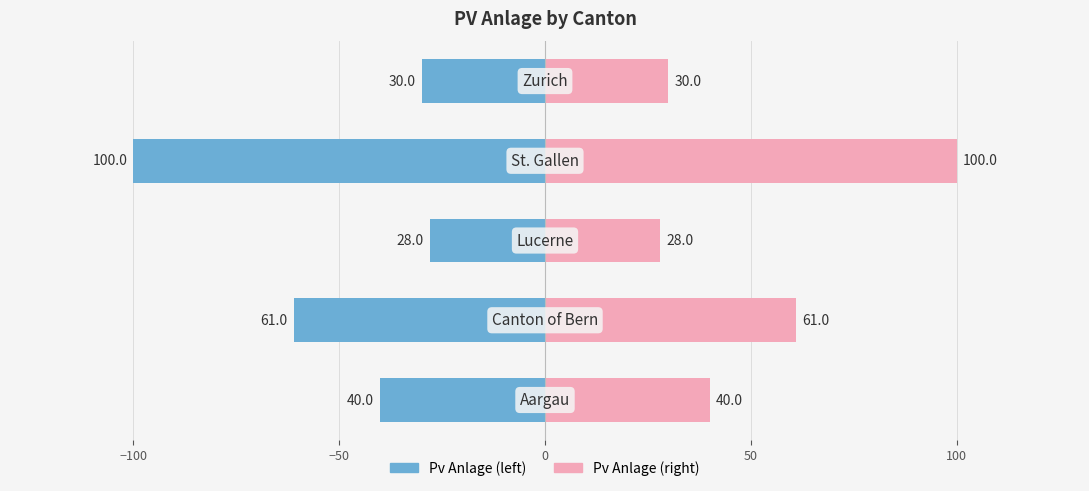

What is the difference between the maximum and minimum values in the Pv Anlage (left) series?

72